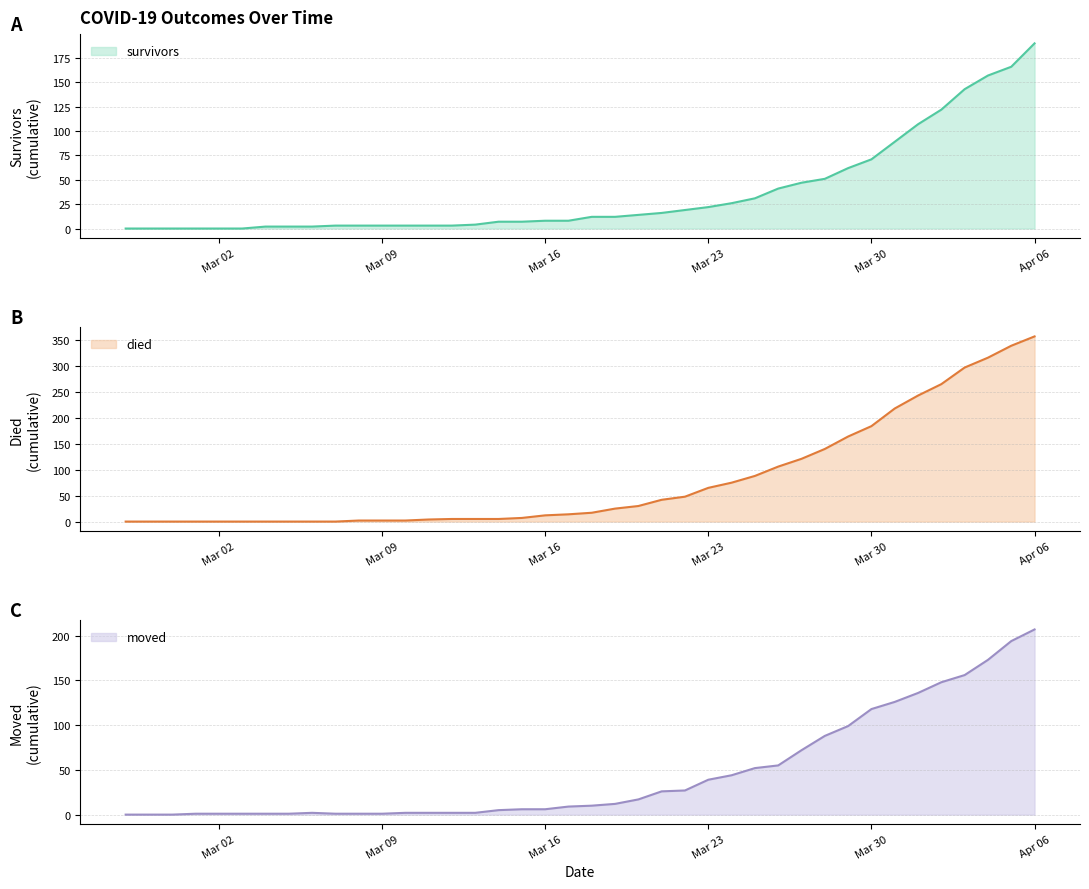

Is it true that moved equals 306 at 2020-04-05?

False